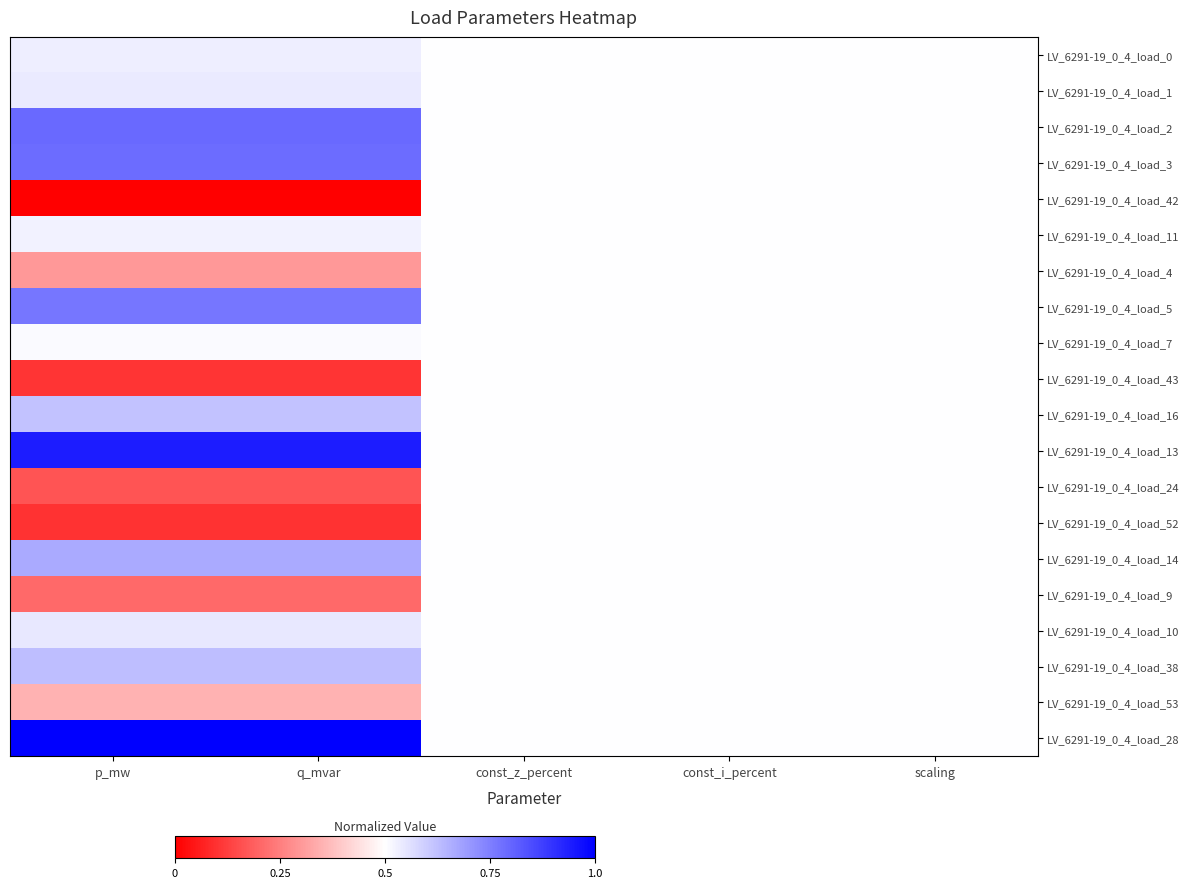

List the series in order of their peak value, highest first.

LV_6291-19_0_4_load_28, LV_6291-19_0_4_load_13, LV_6291-19_0_4_load_2, LV_6291-19_0_4_load_3, LV_6291-19_0_4_load_5, LV_6291-19_0_4_load_14, LV_6291-19_0_4_load_38, LV_6291-19_0_4_load_16, LV_6291-19_0_4_load_10, LV_6291-19_0_4_load_1, LV_6291-19_0_4_load_0, LV_6291-19_0_4_load_11, LV_6291-19_0_4_load_7, LV_6291-19_0_4_load_42, LV_6291-19_0_4_load_4, LV_6291-19_0_4_load_43, LV_6291-19_0_4_load_24, LV_6291-19_0_4_load_52, LV_6291-19_0_4_load_9, LV_6291-19_0_4_load_53